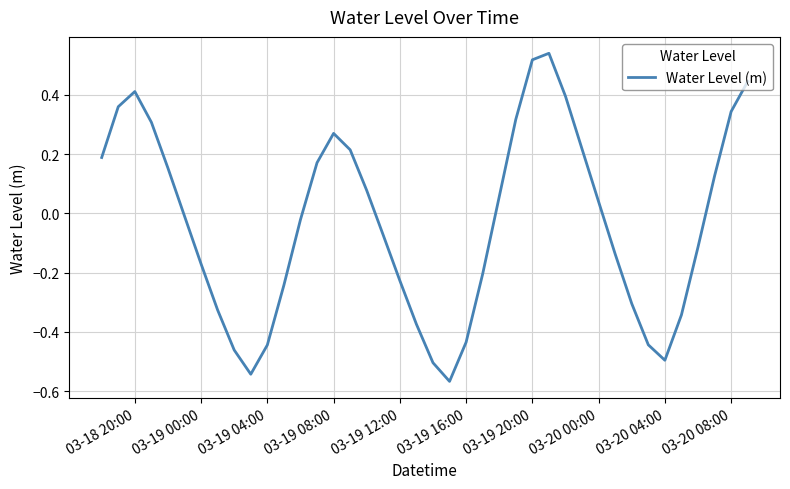

What is the difference between the maximum and minimum values?

1.1